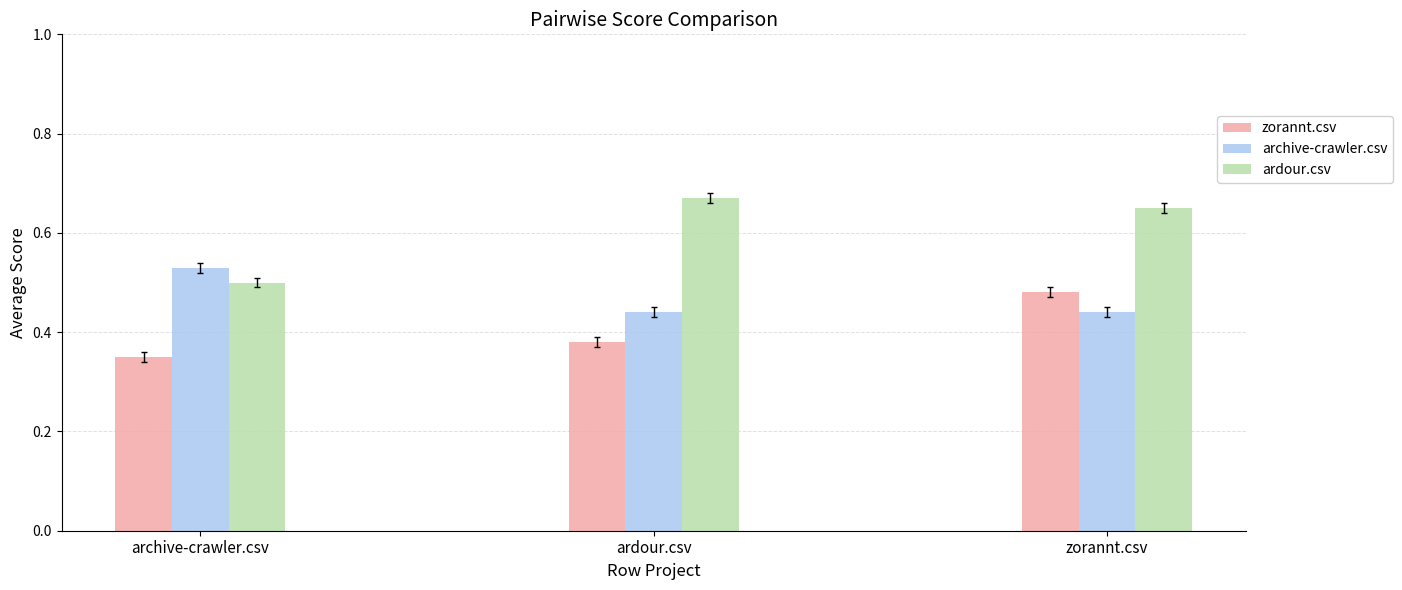

What is the label of the 2nd bar from the right?

ardour.csv